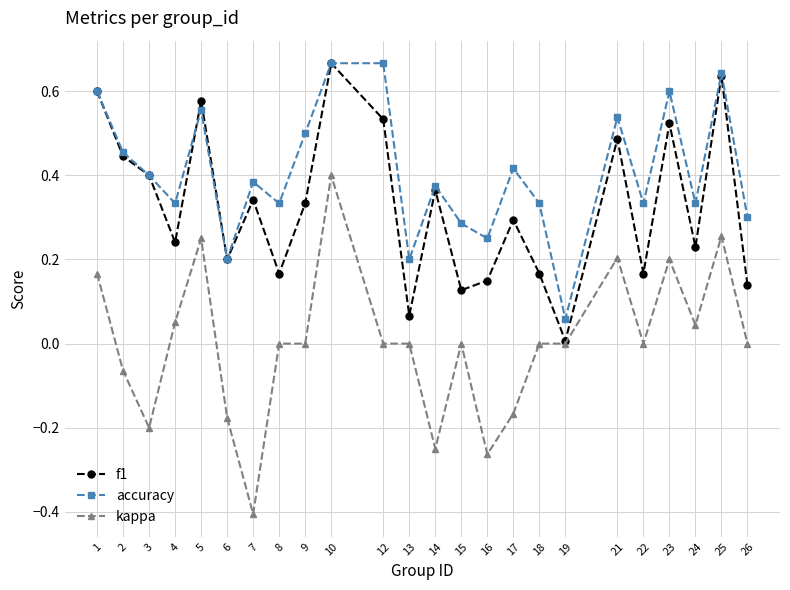

At which category is the sum across all series the highest?

10